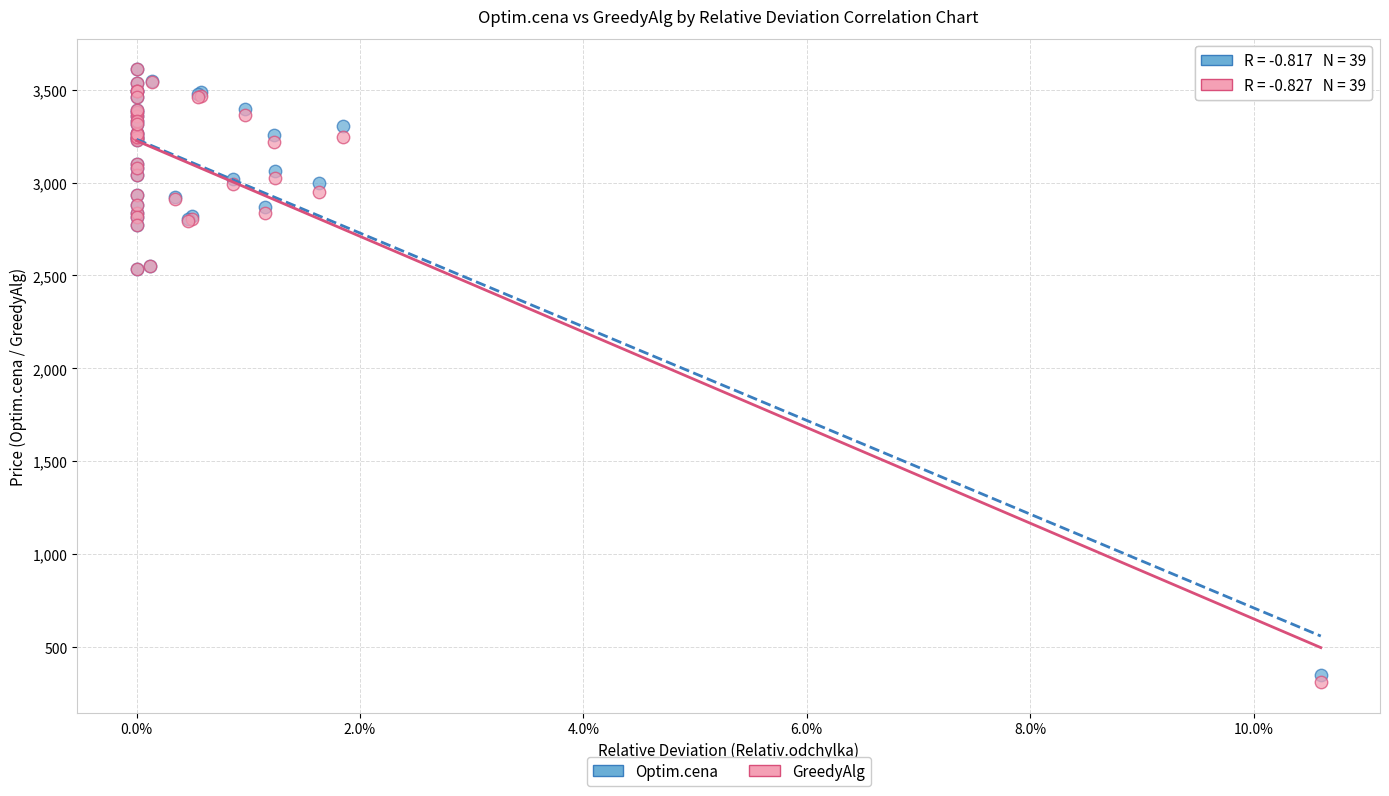

Which series has the widest spread of Y values?

GreedyAlg